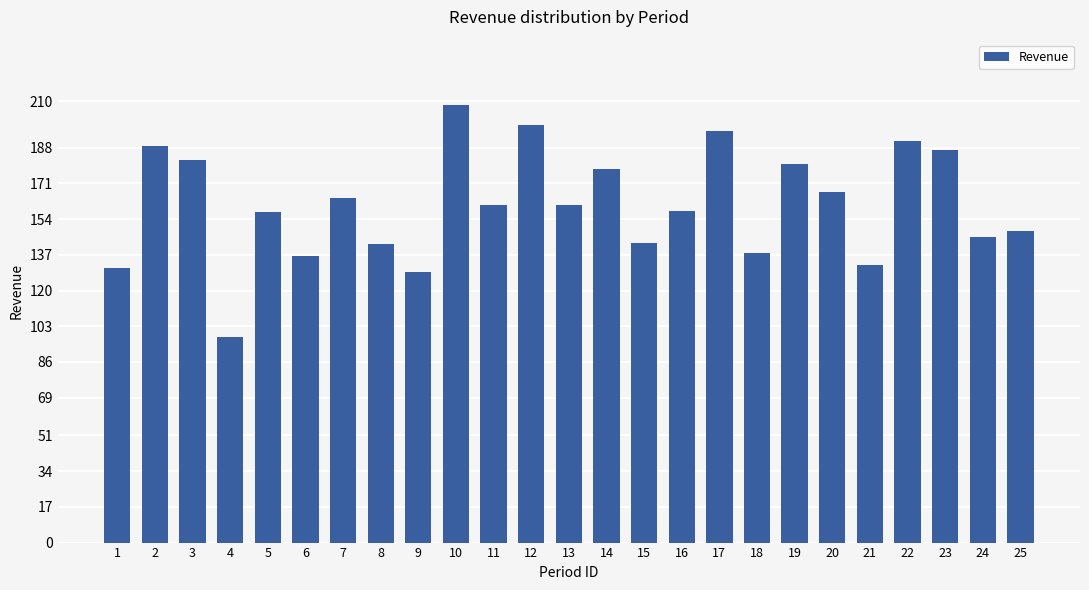

What is the average value?

160.8